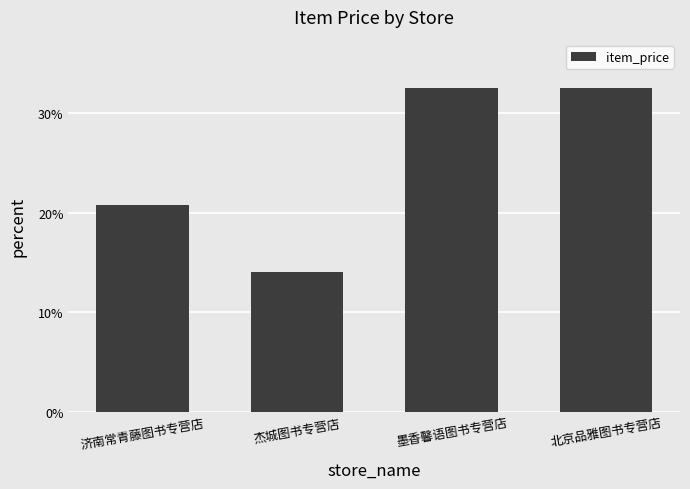

Which has a higher value, 济南常青藤图书专营店 or 杰城图书专营店?

济南常青藤图书专营店